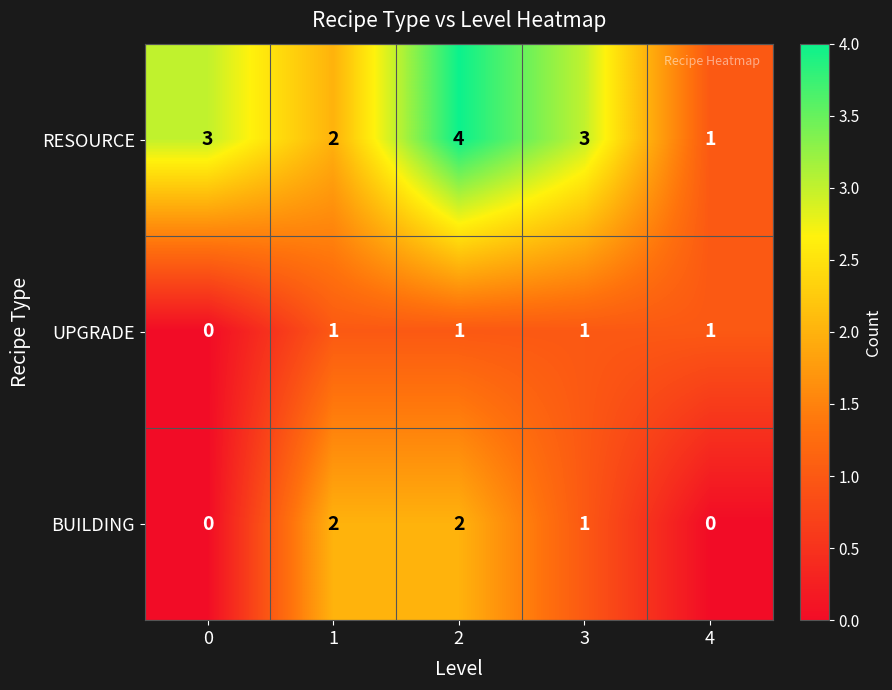

Reading right to left, what are all the values shown in this chart?

RESOURCE: 1	3	4	2	3
UPGRADE: 1	1	1	1	0
BUILDING: 0	1	2	2	0